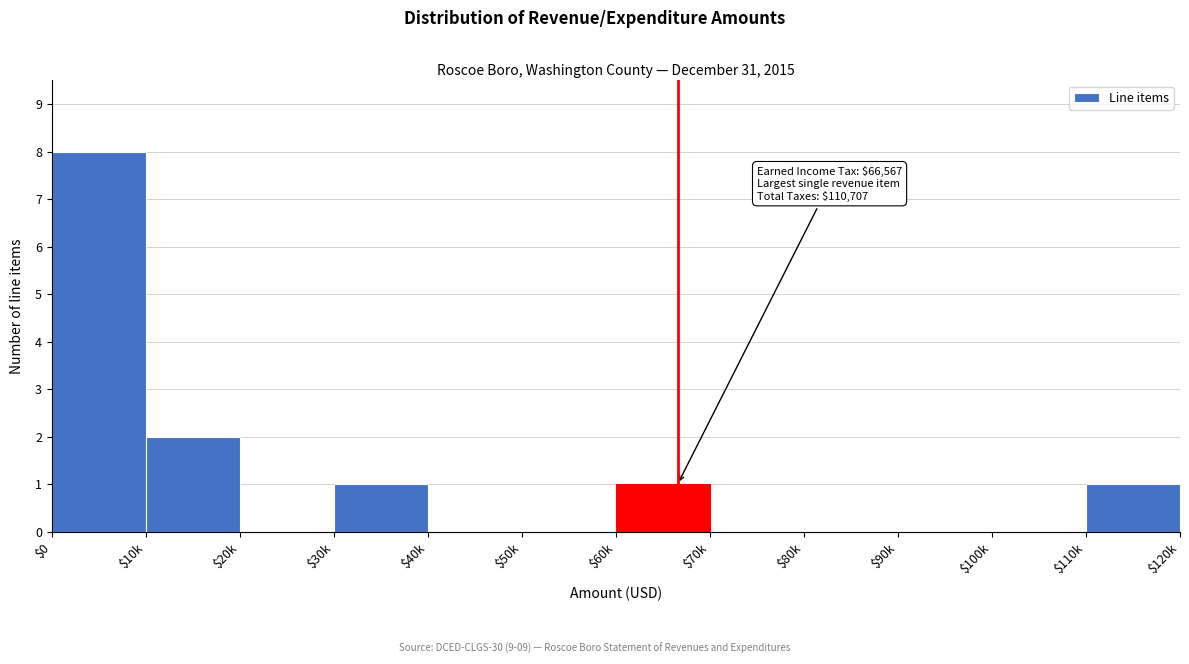

At which label is the value closest to 4?

$10k